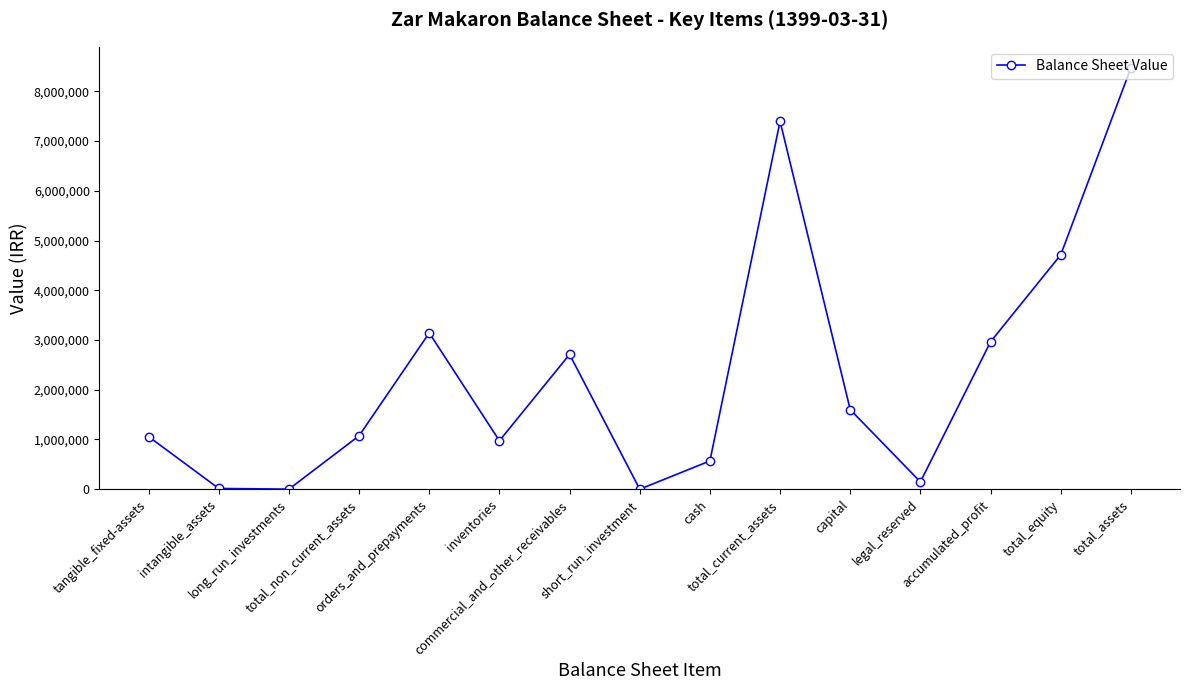

What is the approximate value at total_equity, to the nearest 50?

4712200